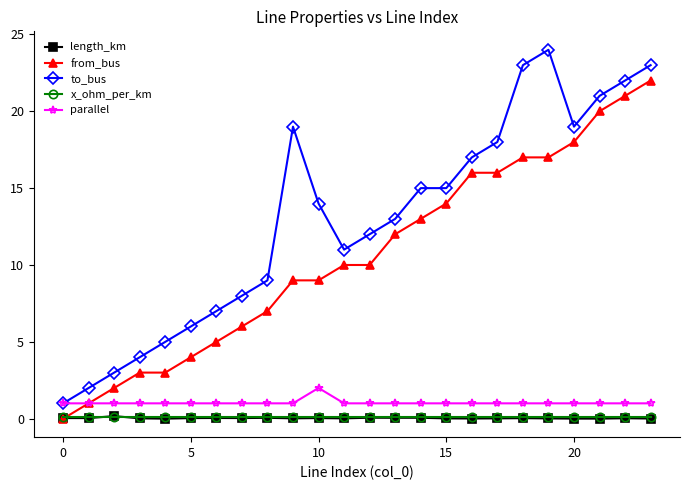

Which series has the widest spread of values?

to_bus